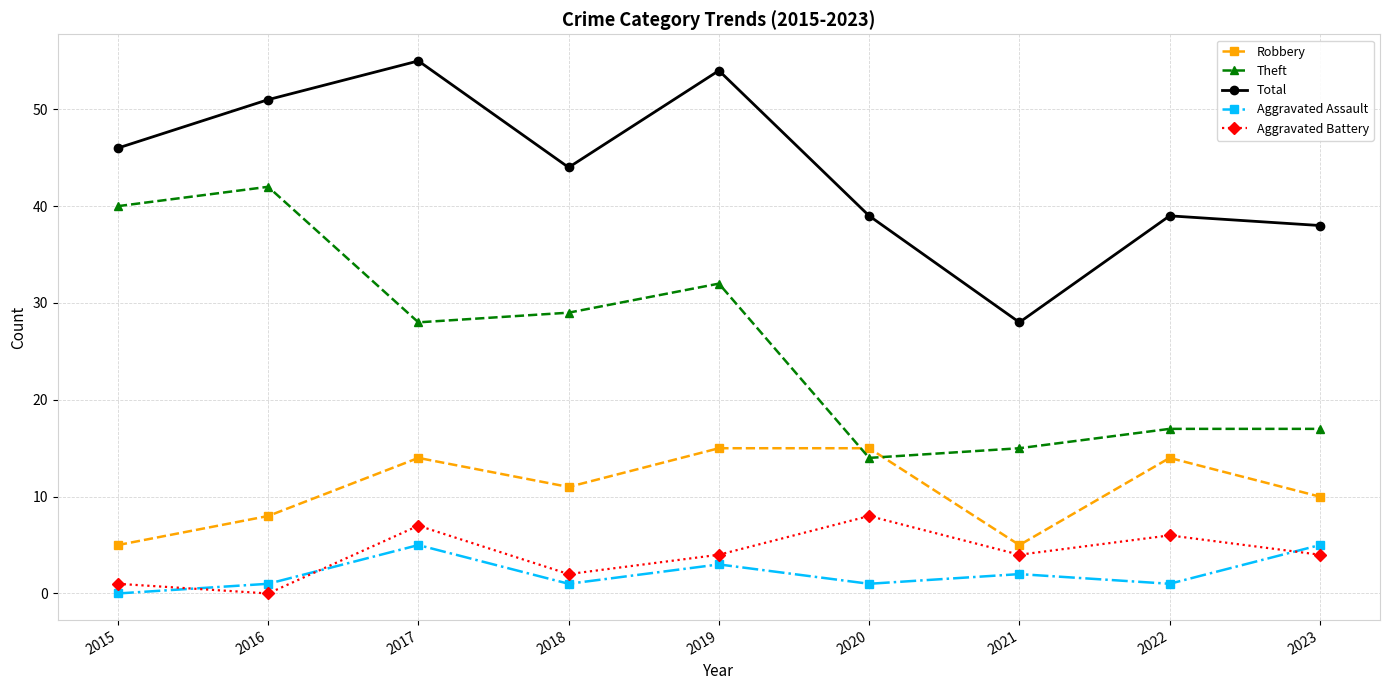

Where do Aggravated Assault and Aggravated Battery first cross each other?

2015 and 2016